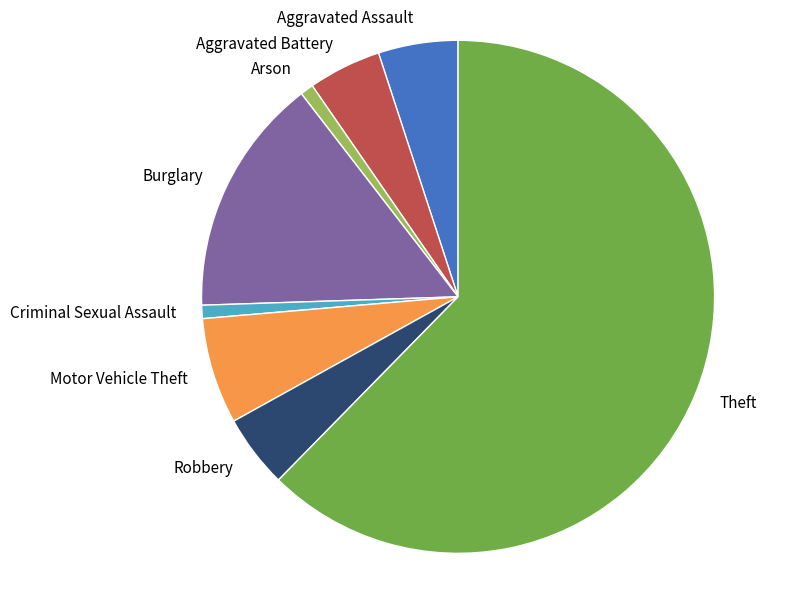

How many segments does this pie chart have?

8